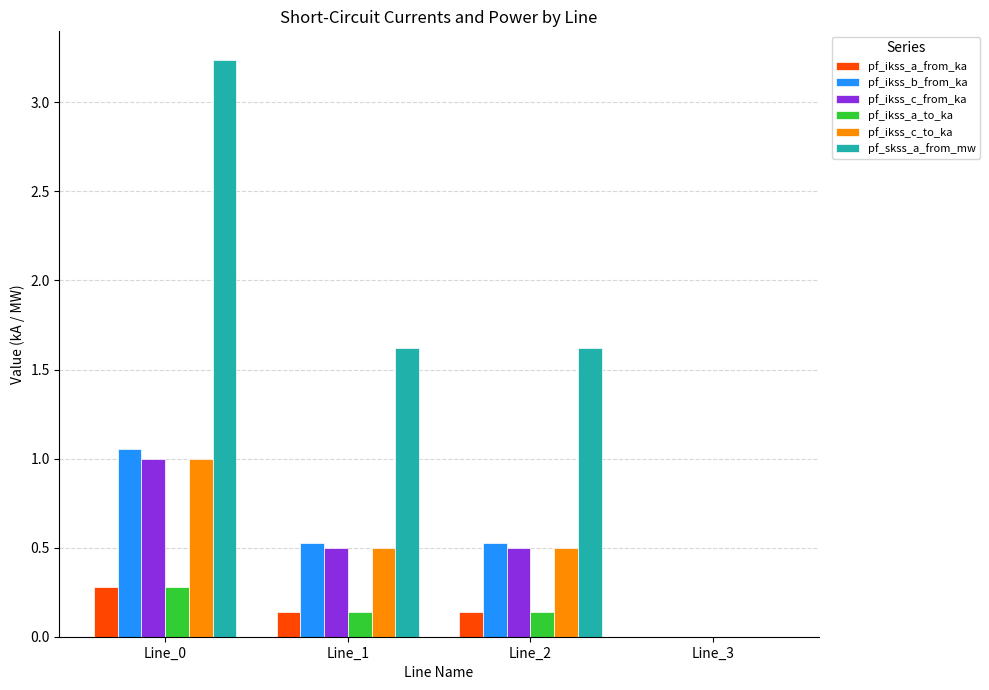

What is the sum of the pf_ikss_c_to_ka values at Line_3 and Line_2?

0.5